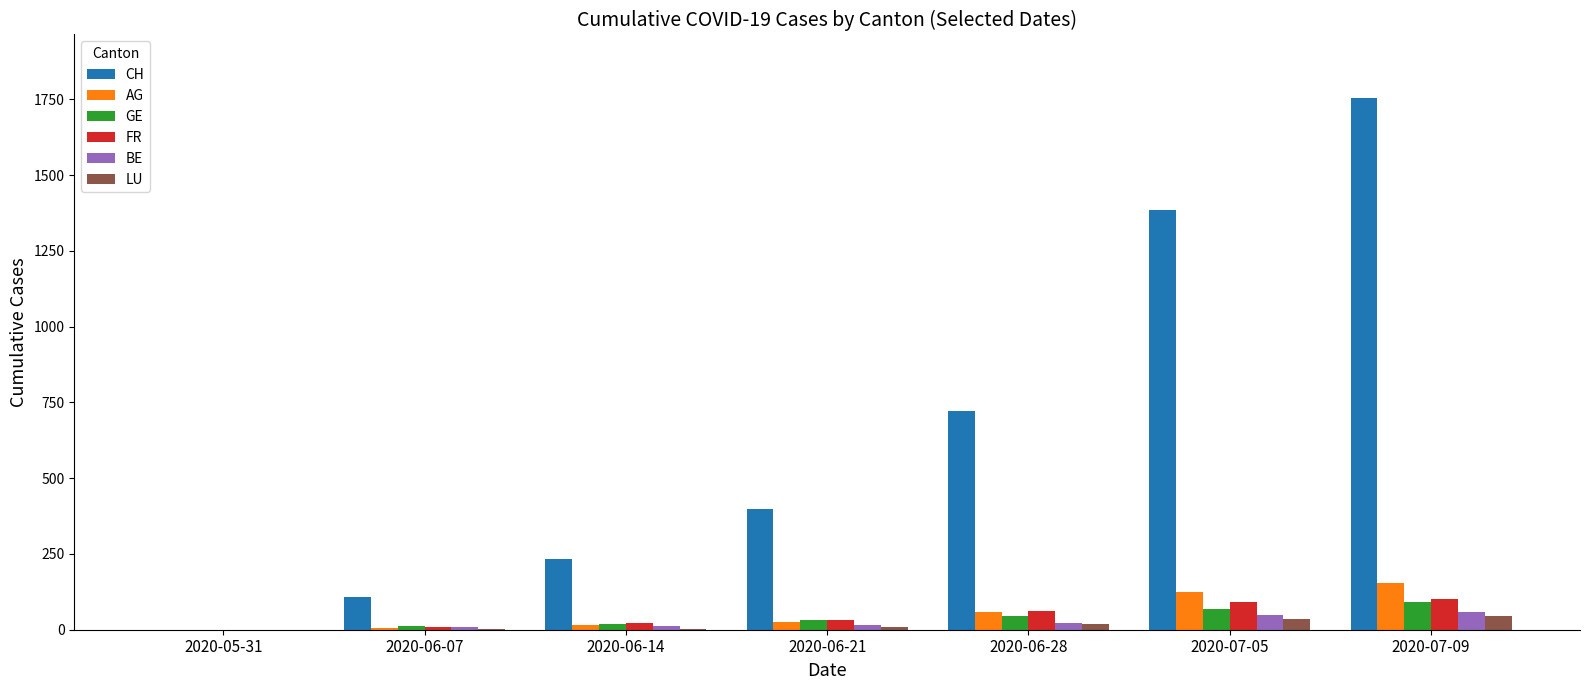

What is the maximum value shown in the chart?

1754